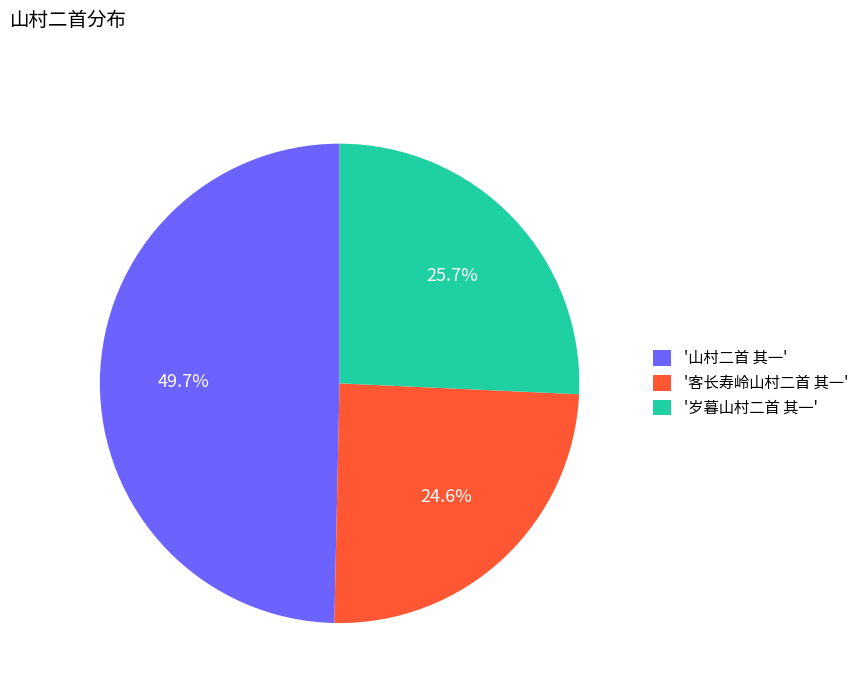

Is there a majority slice in this chart?

No